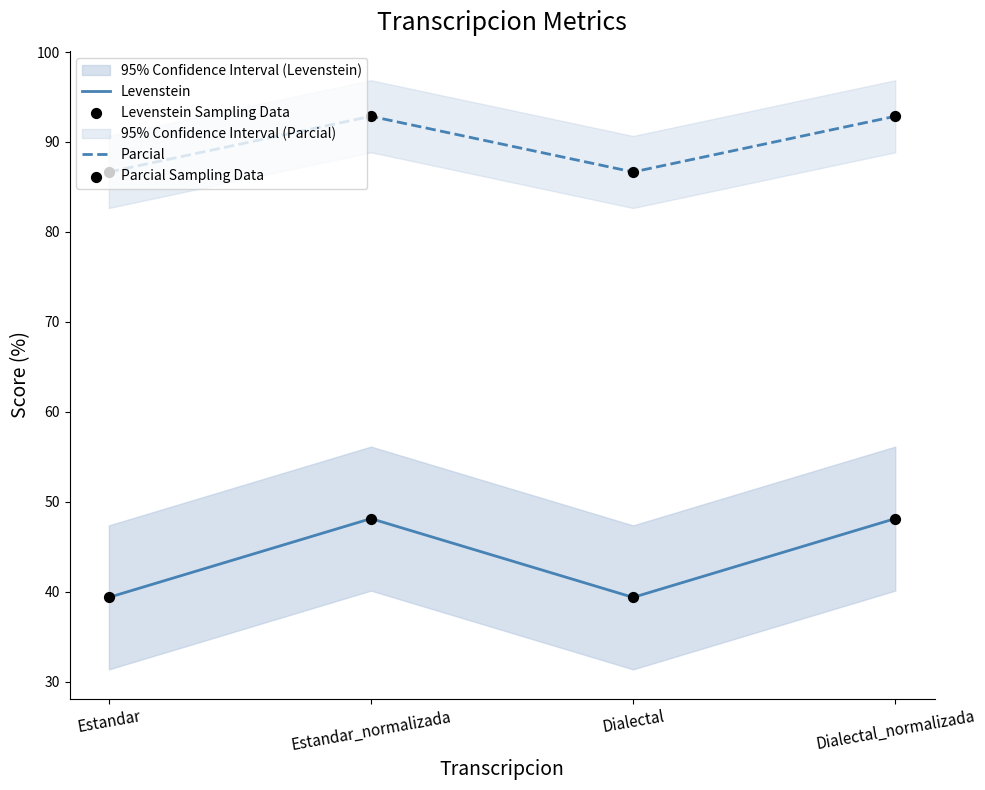

What are all the series names shown in the legend?

Levenstein, Parcial, Levenstein Sampling Data, Parcial Sampling Data